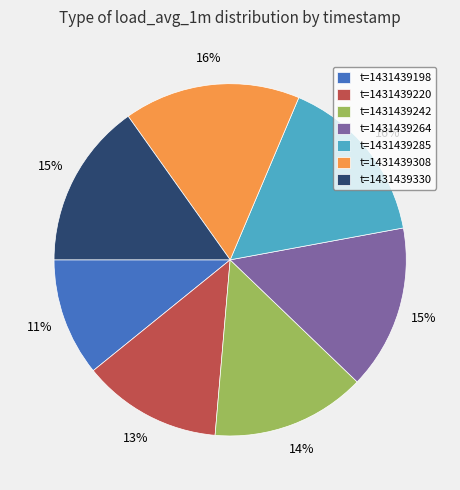

To the nearest percent, what portion does t=1431439308 represent?

16%